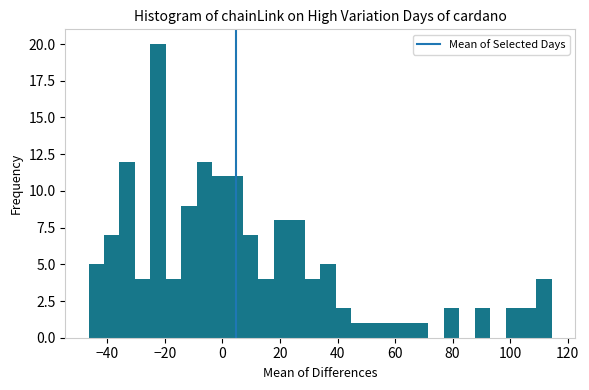

Read against the x-axis, roughly where is the centre of the tallest bar?

-22